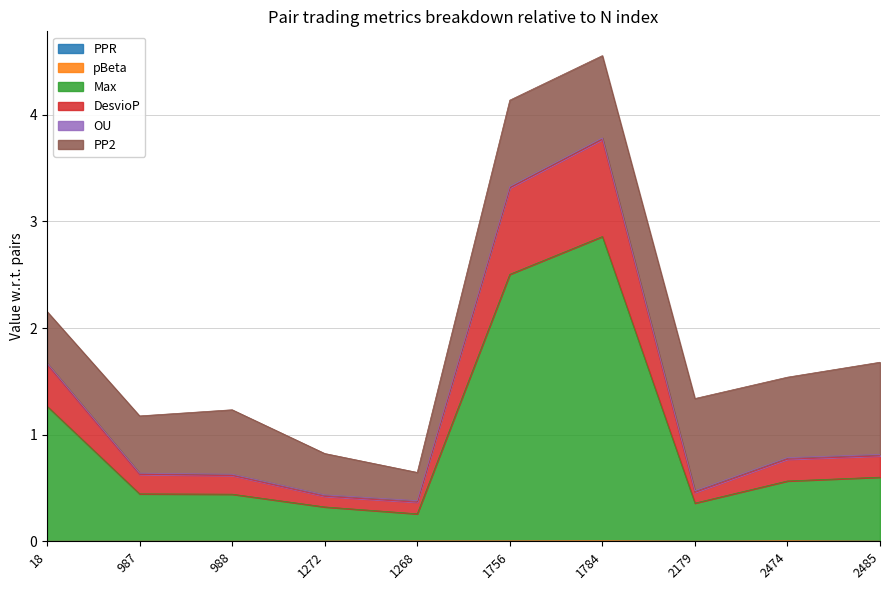

What is the sum of all Max values?

9.6